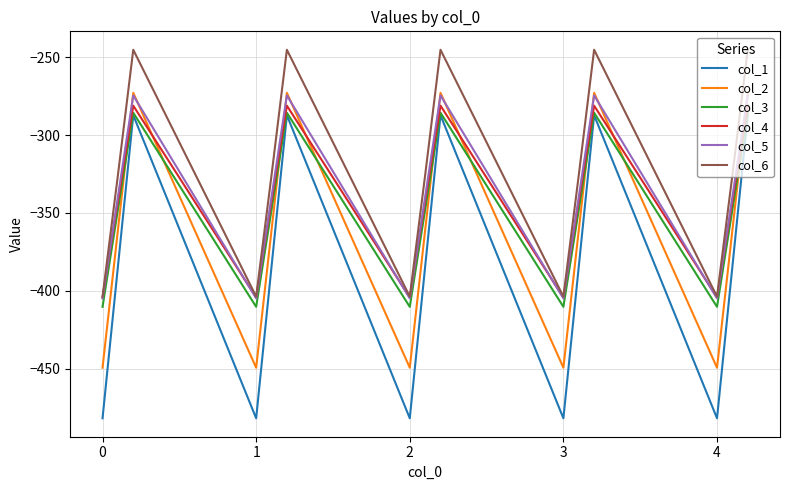

Which series has the largest range (max minus min)?

col_1